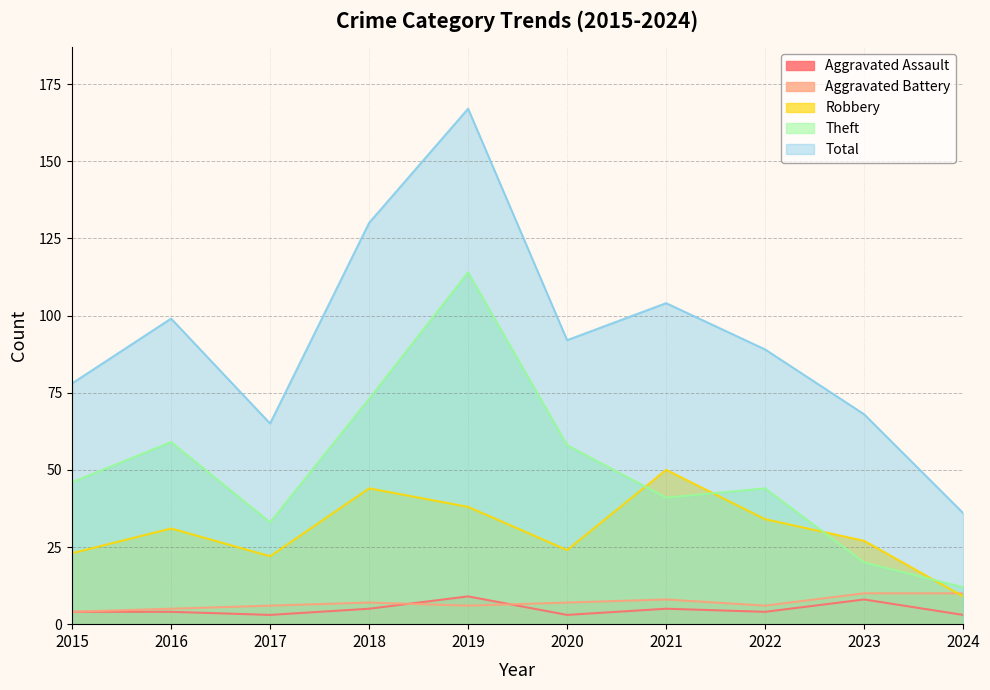

How many lines are shown in the chart?

5